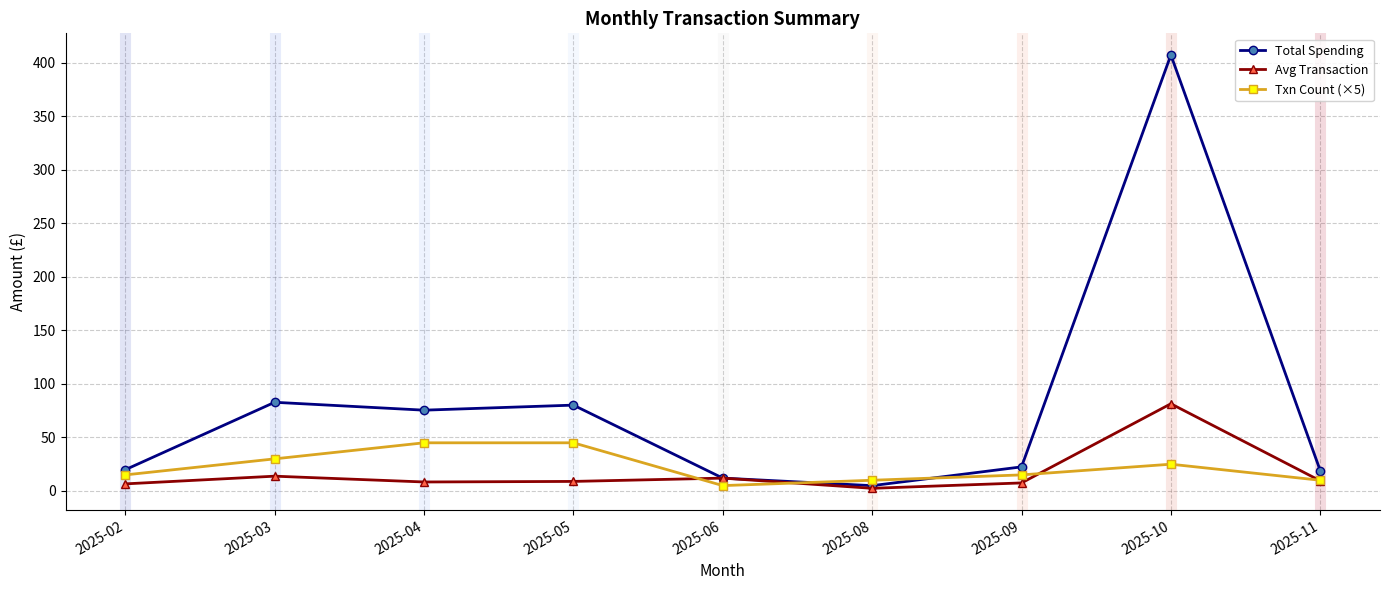

Does the chart have visible grid lines?

Yes